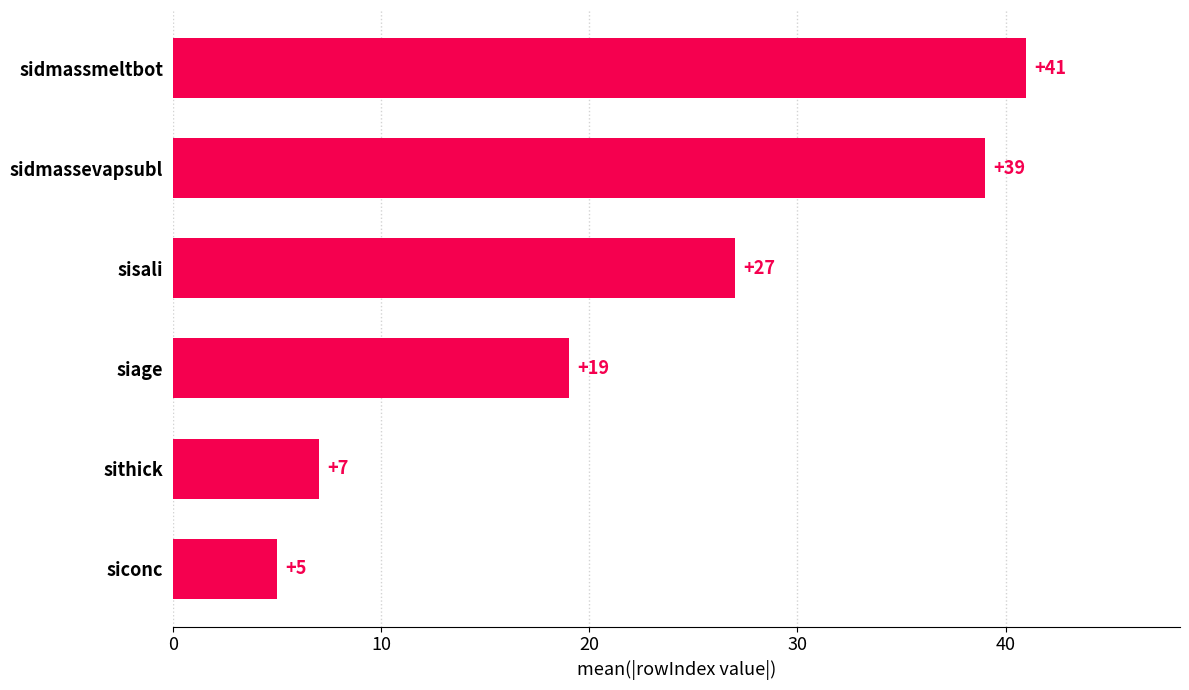

Rank the categories by value from lowest to highest.

siconc, sithick, siage, sisali, sidmassevapsubl, sidmassmeltbot